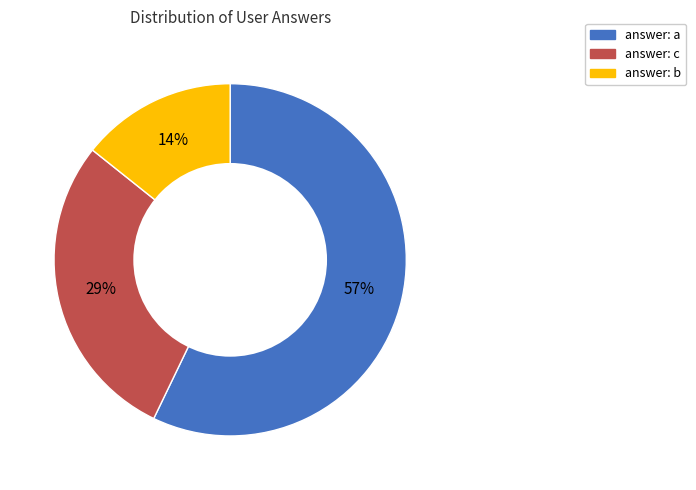

Is there any slice that represents more than half of the pie?

Yes